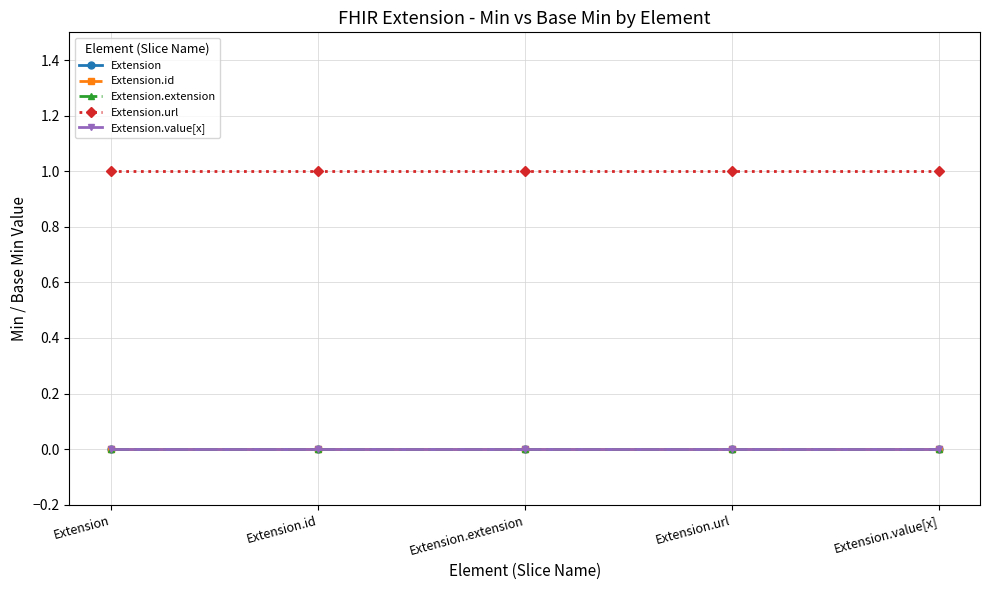

Is this an area chart (filled region under the line)?

No